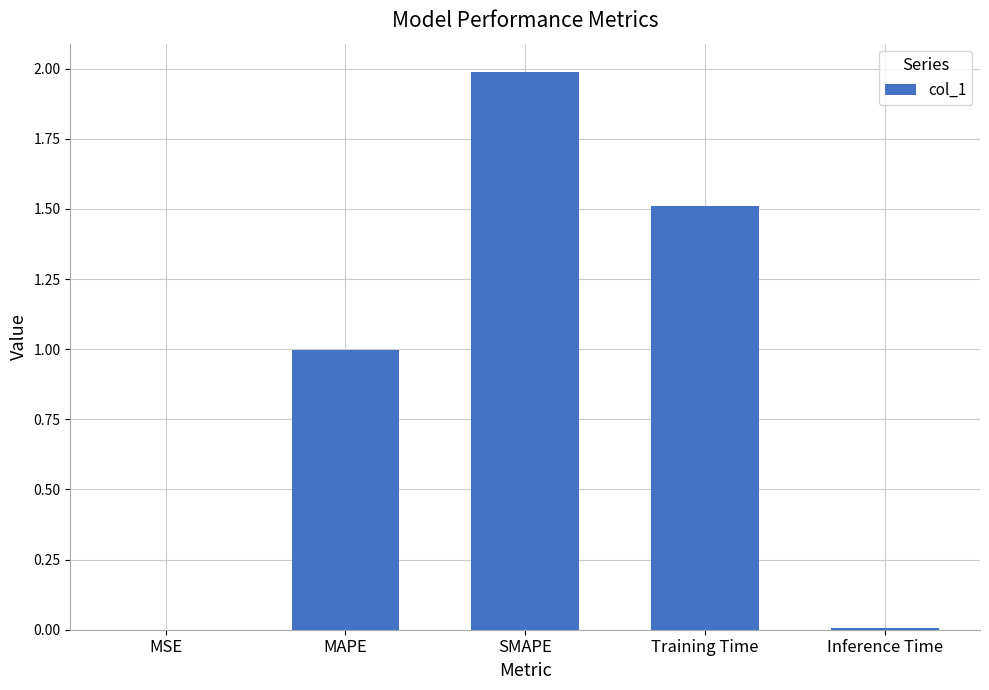

The value at Inference Time is 0.0. True or false?

True